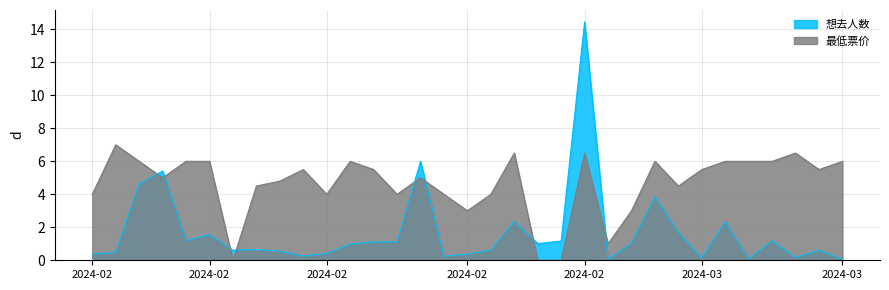

The 最低票价 series shows 4.8 at 2024-02-15(2). True or false?

True